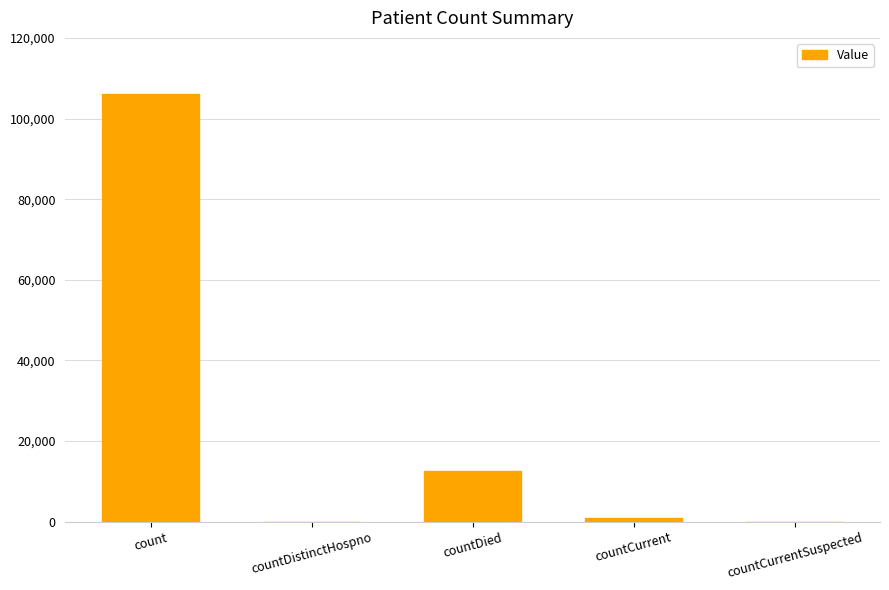

What is the greatest value displayed?

106038